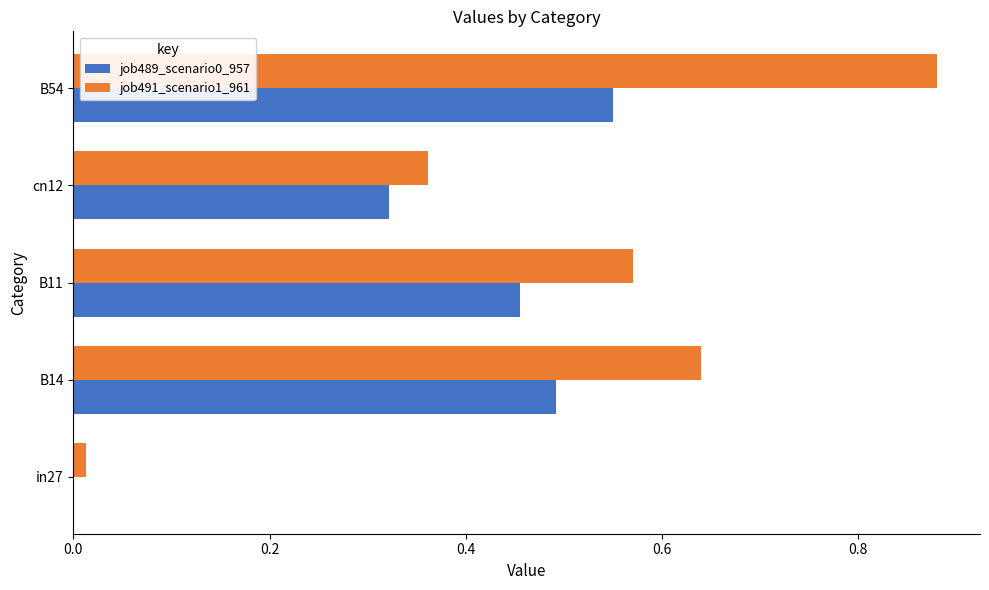

Which series changed the most between B11 and B54?

job491_scenario1_961